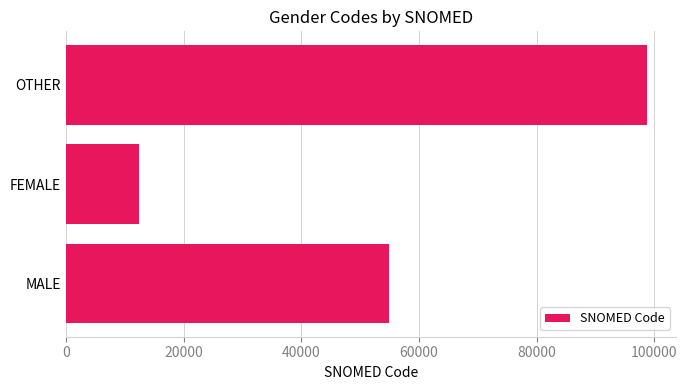

Rank the categories by value from lowest to highest.

FEMALE, MALE, OTHER